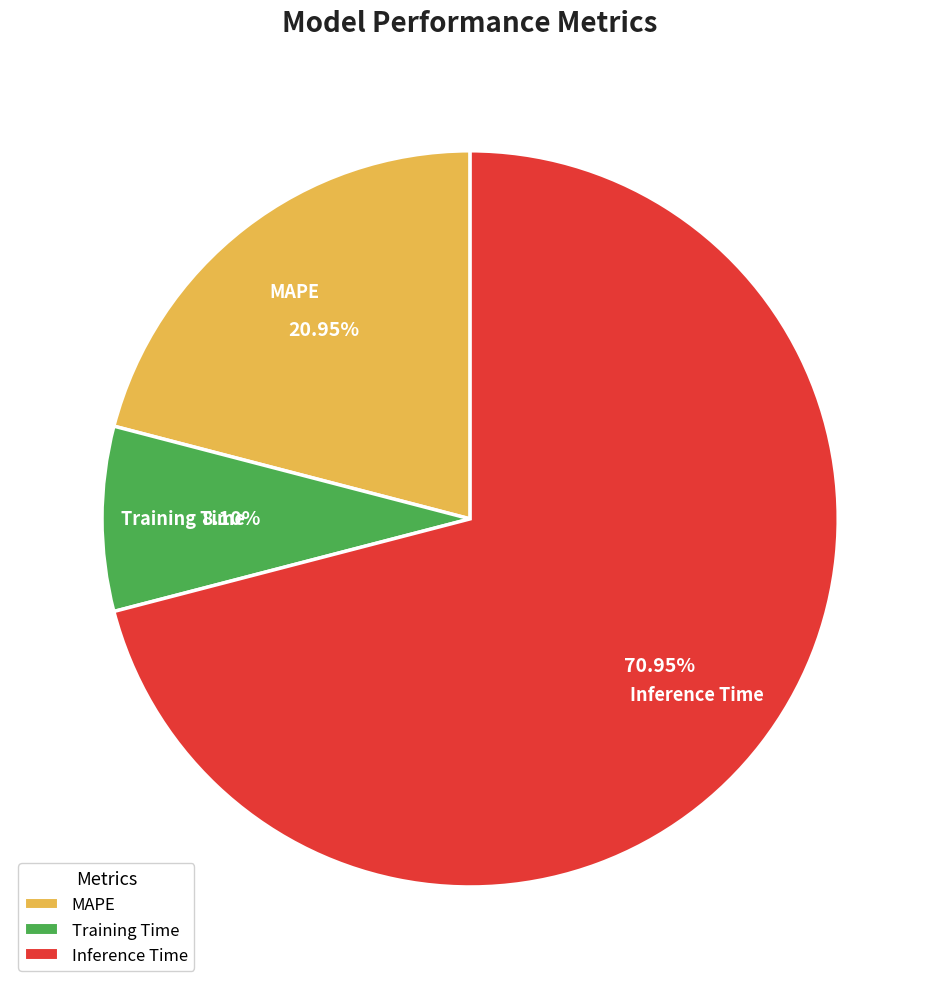

To the nearest percent, what is the difference between the largest and smallest slice percentages?

63%